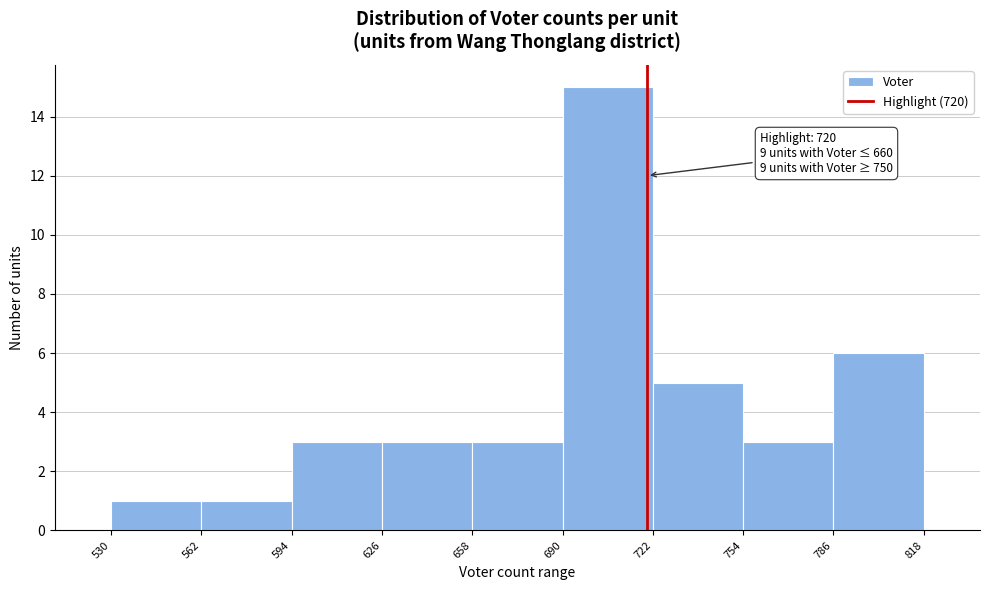

Which range on the x-axis has the tallest bar?

690 to 722